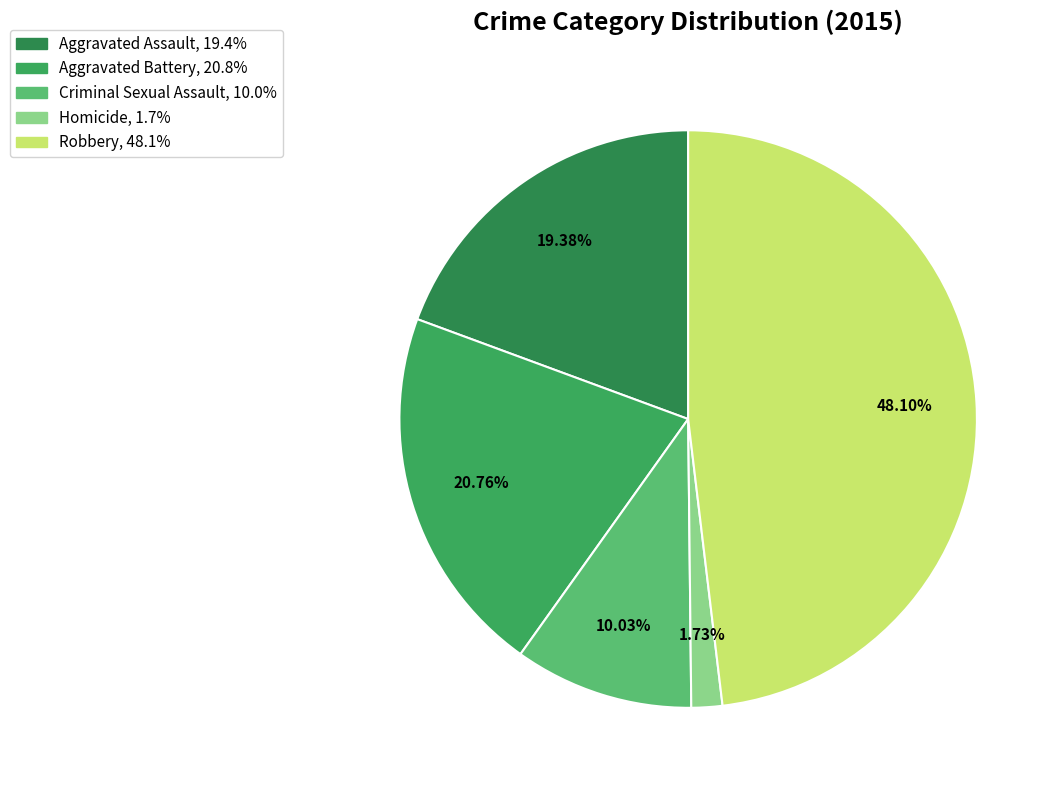

Is there a majority slice in this chart?

No